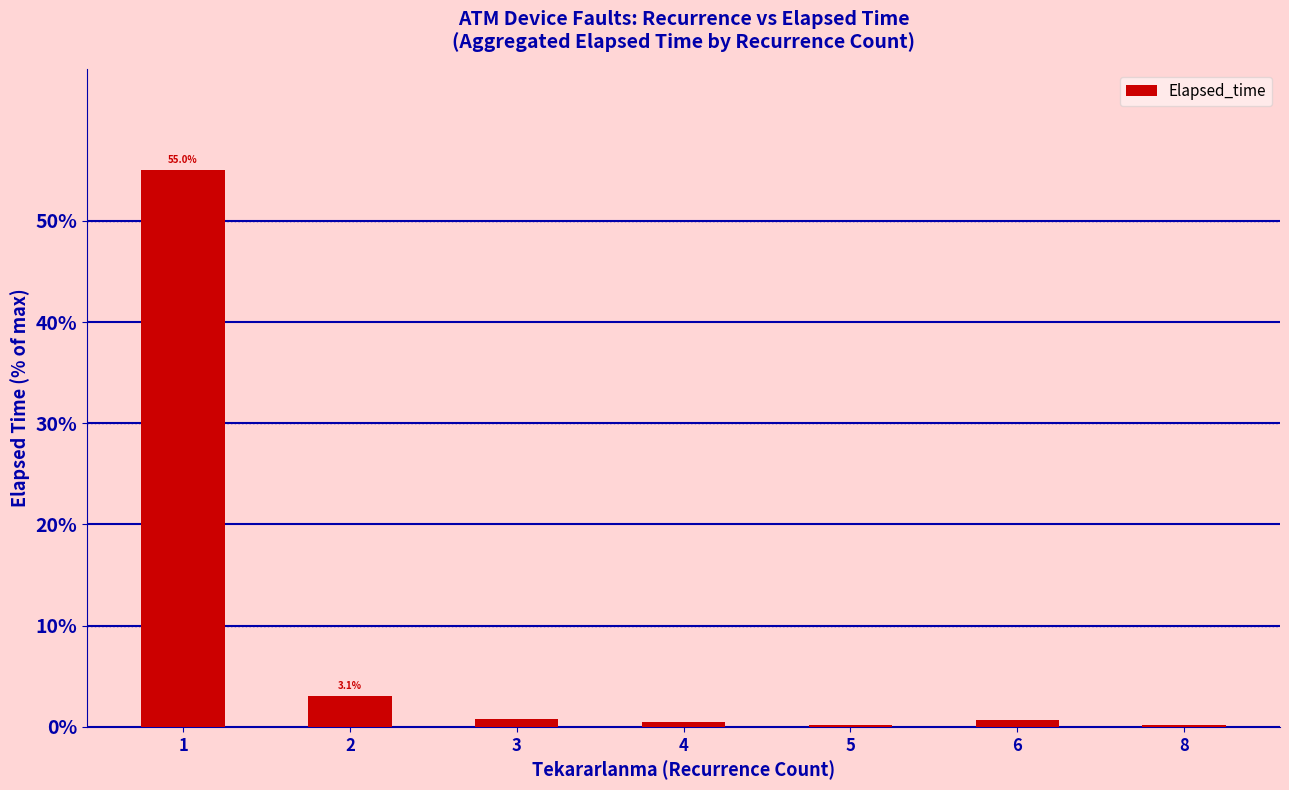

What is the greatest value displayed?

55.0